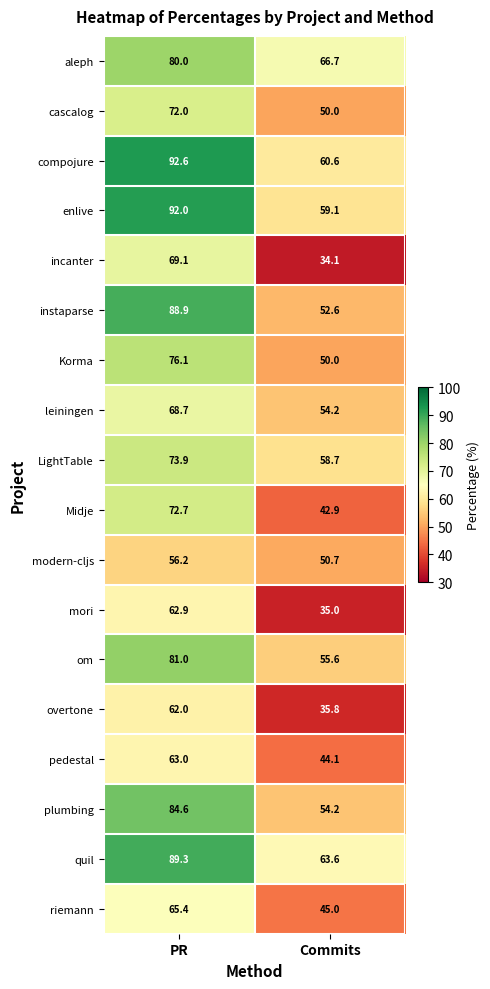

What is the sum of all riemann values?

110.4